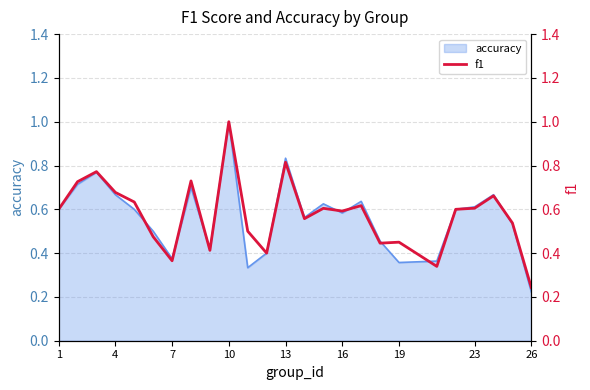

At which label is accuracy closest to 0?

26